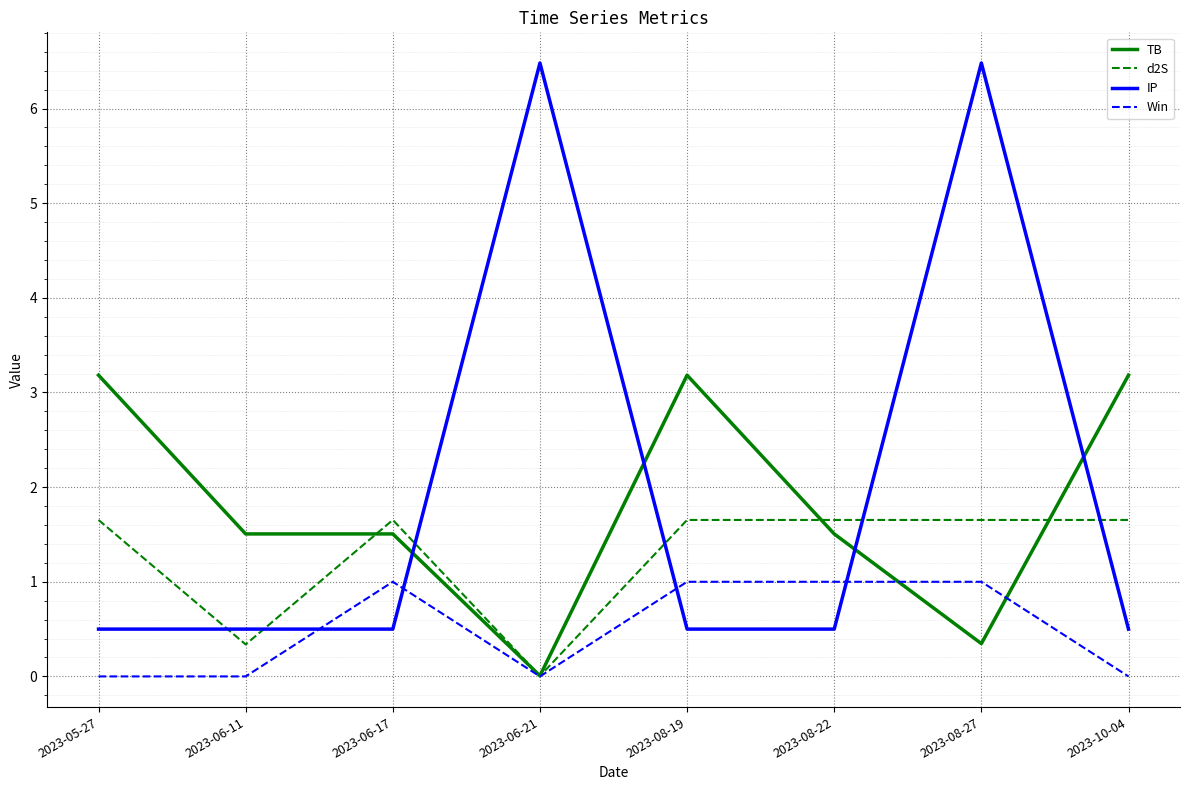

What are all the series names shown in the legend?

TB, d2S, IP, Win